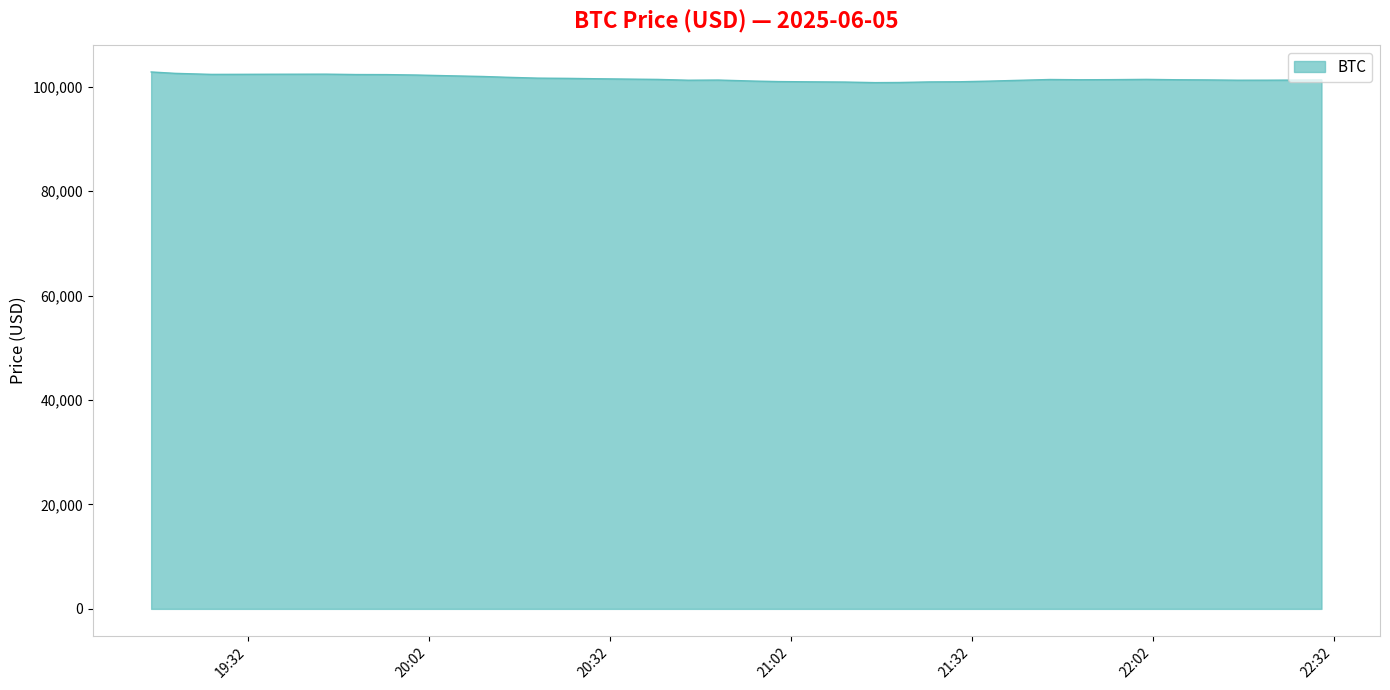

What is the minimum value shown in the chart?

100783.3